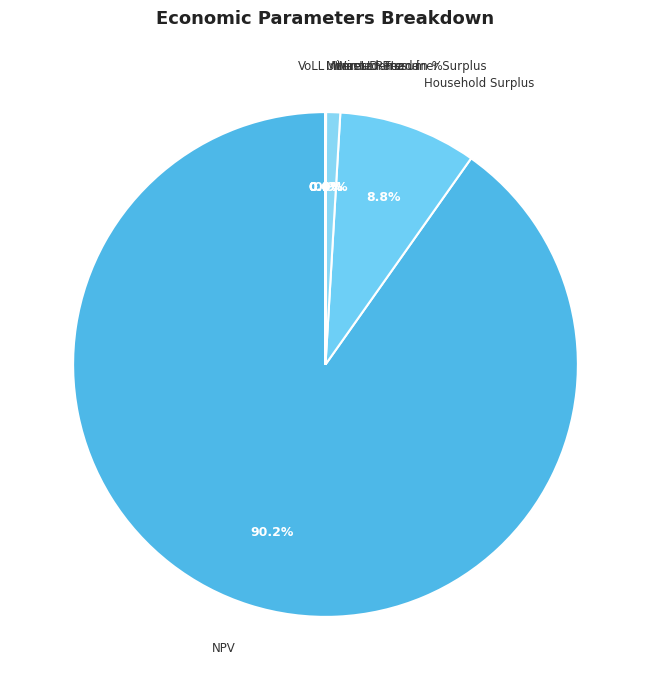

To the nearest percent, what is the combined percentage of Minimum Feed-in % and Wasted Prosumer Surplus?

1%